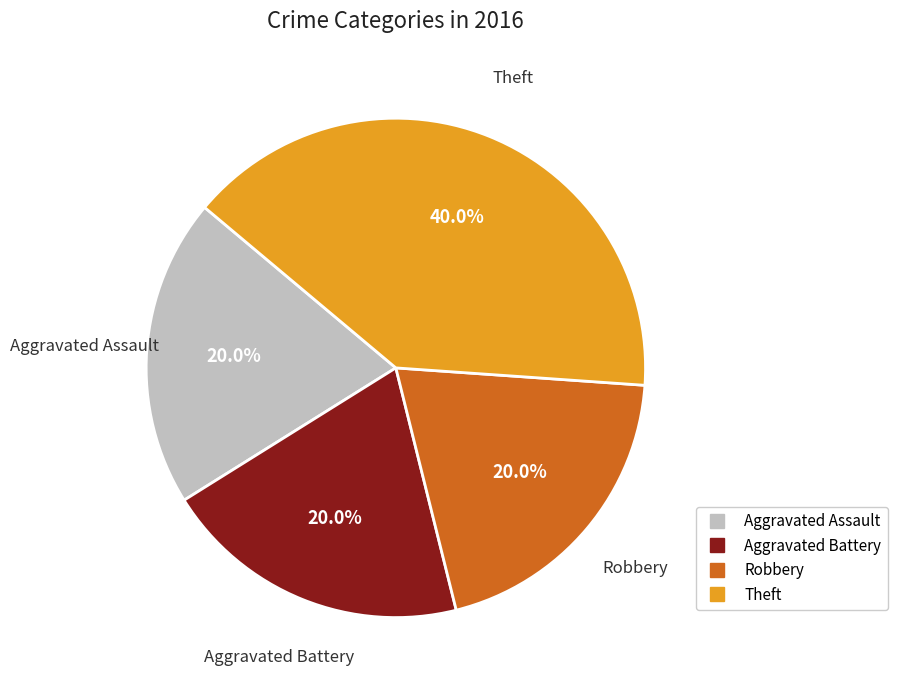

Combined, do Aggravated Assault and Robbery account for over 50%?

No